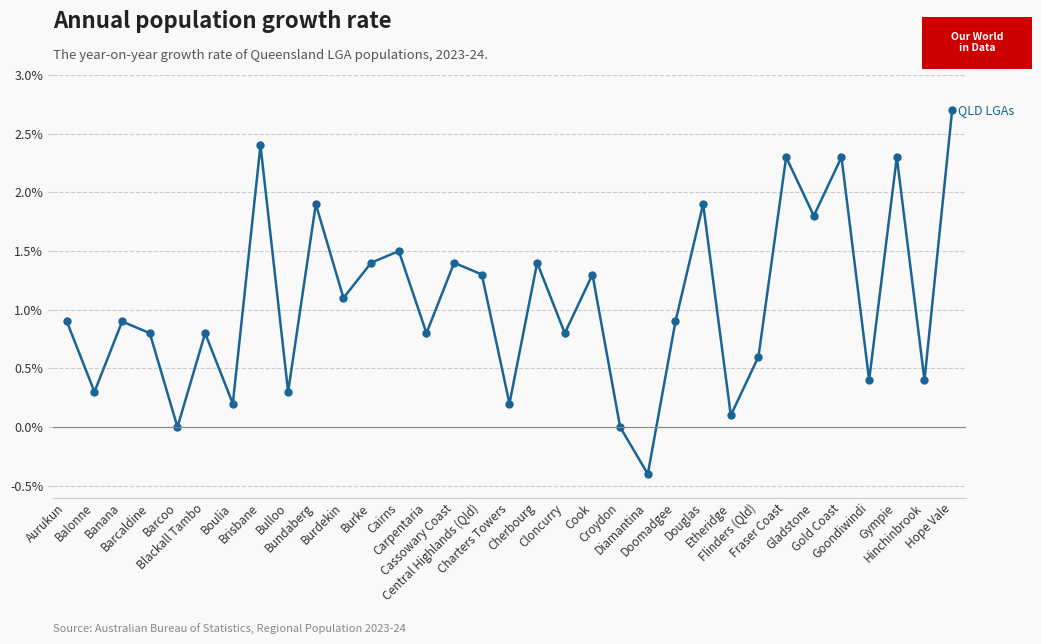

What is the difference between the maximum and minimum values?

3.1